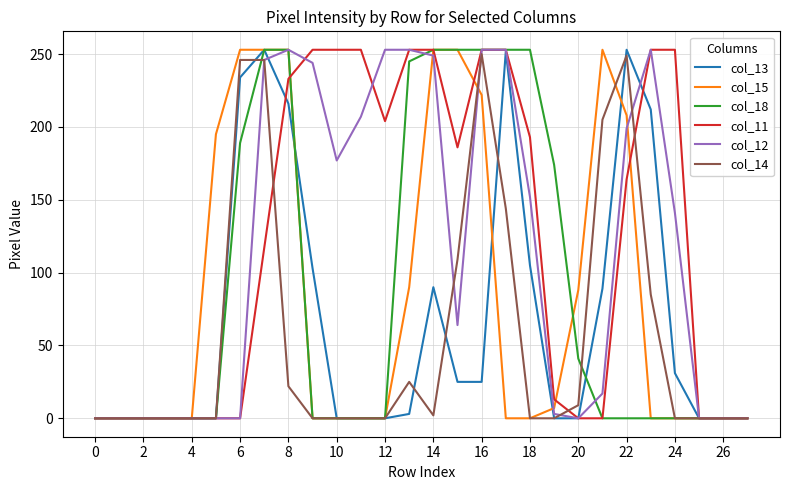

What is the greatest value displayed?

253